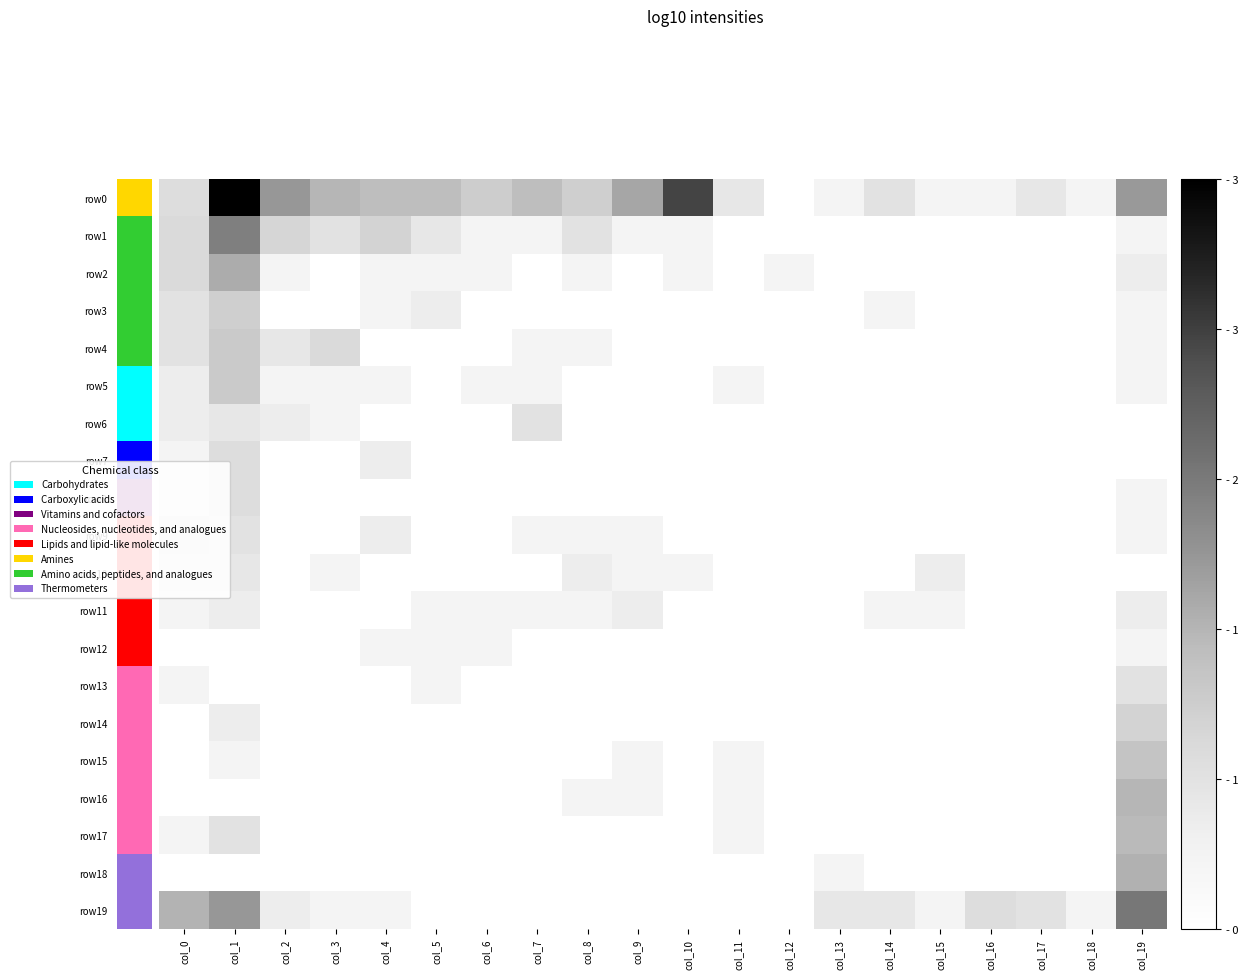

Which series has the widest spread of values?

row0